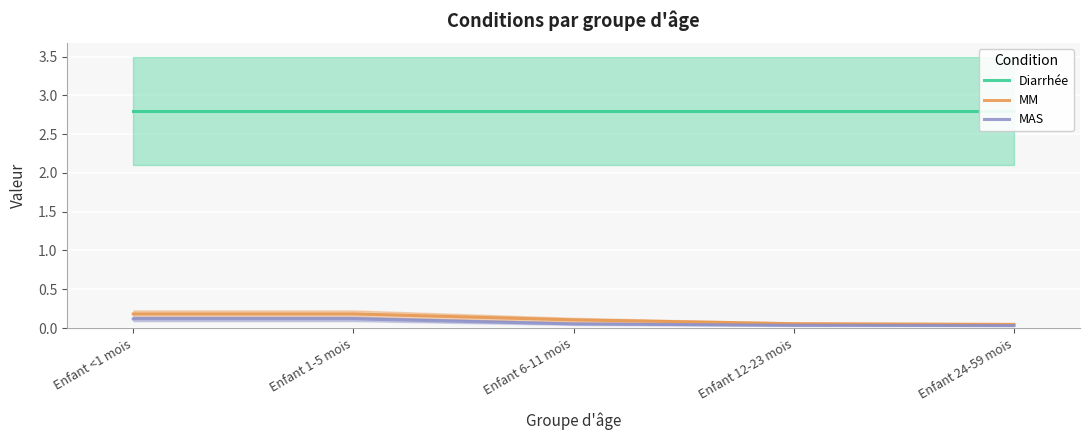

List the series in order of their peak value, lowest first.

MAS, MM, Diarrhée